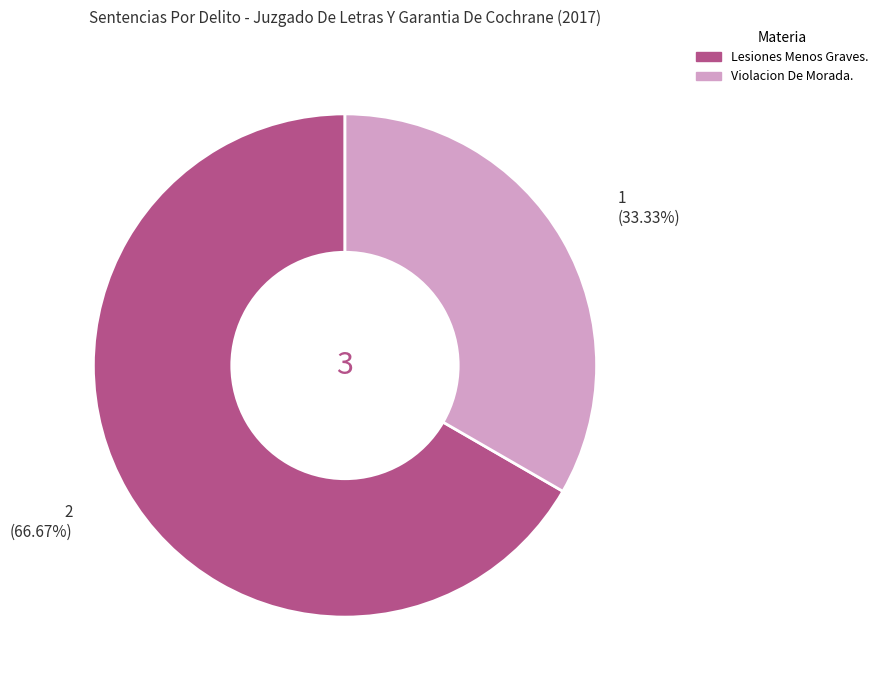

How much of the chart is everything except Violacion De Morada.?

66.7%